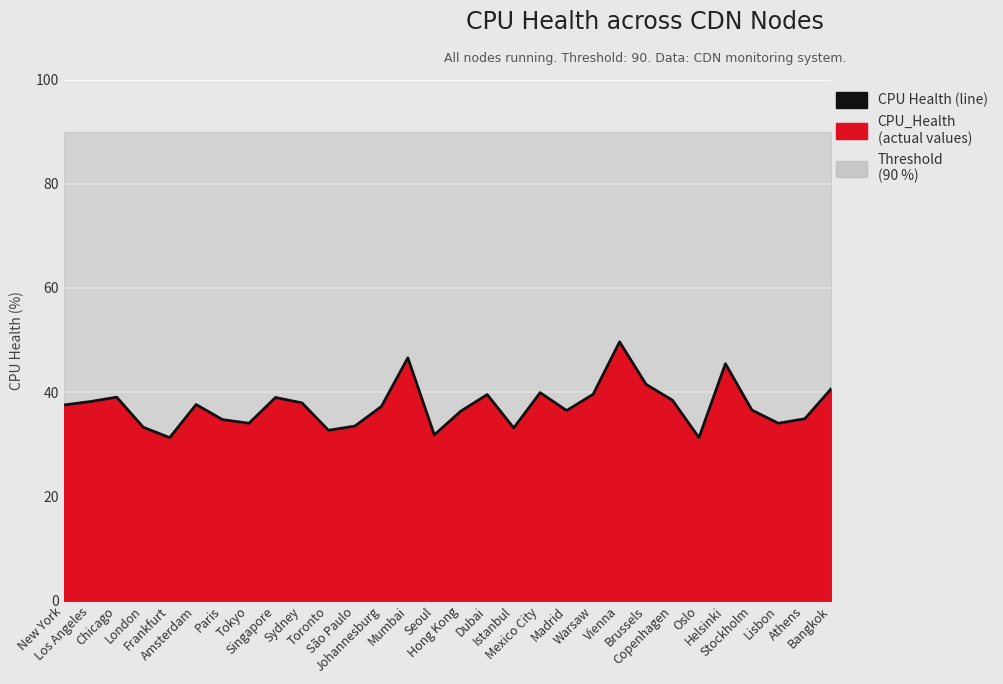

Reading right to left, list all the values displayed in this chart.

40.7	34.9	34.0	36.6	45.5	31.3	38.5	41.5	49.7	39.6	36.5	39.9	33.1	39.5	36.4	31.8	46.6	37.3	33.5	32.7	38.0	39.0	34.0	34.7	37.6	31.3	33.3	39.0	38.2	37.5